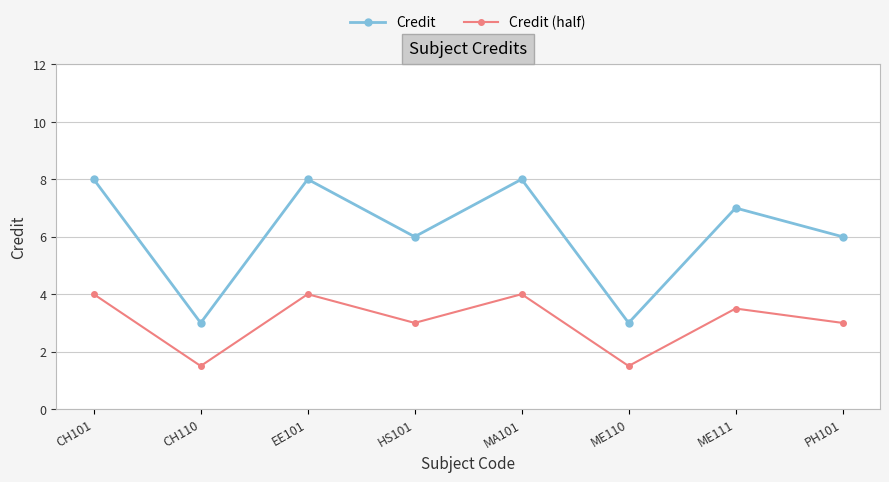

True or false: Credit (half) and Credit cross at least once.

False